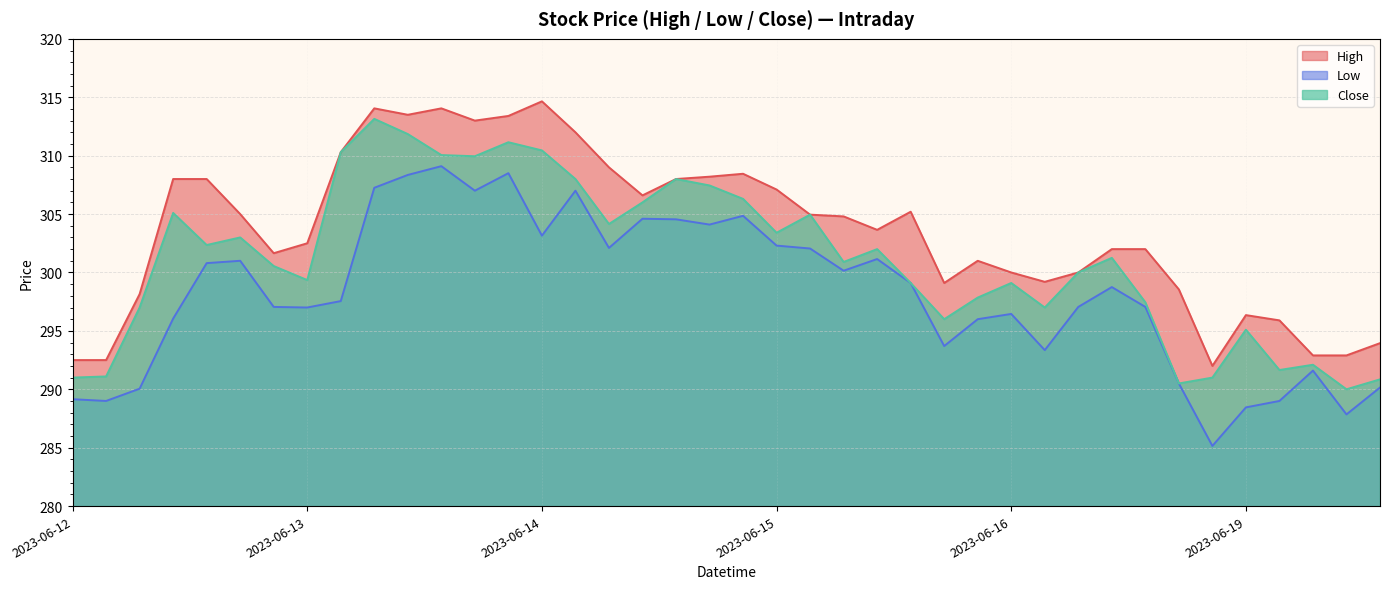

List the series in order of their overall mean, highest first.

High, Close, Low